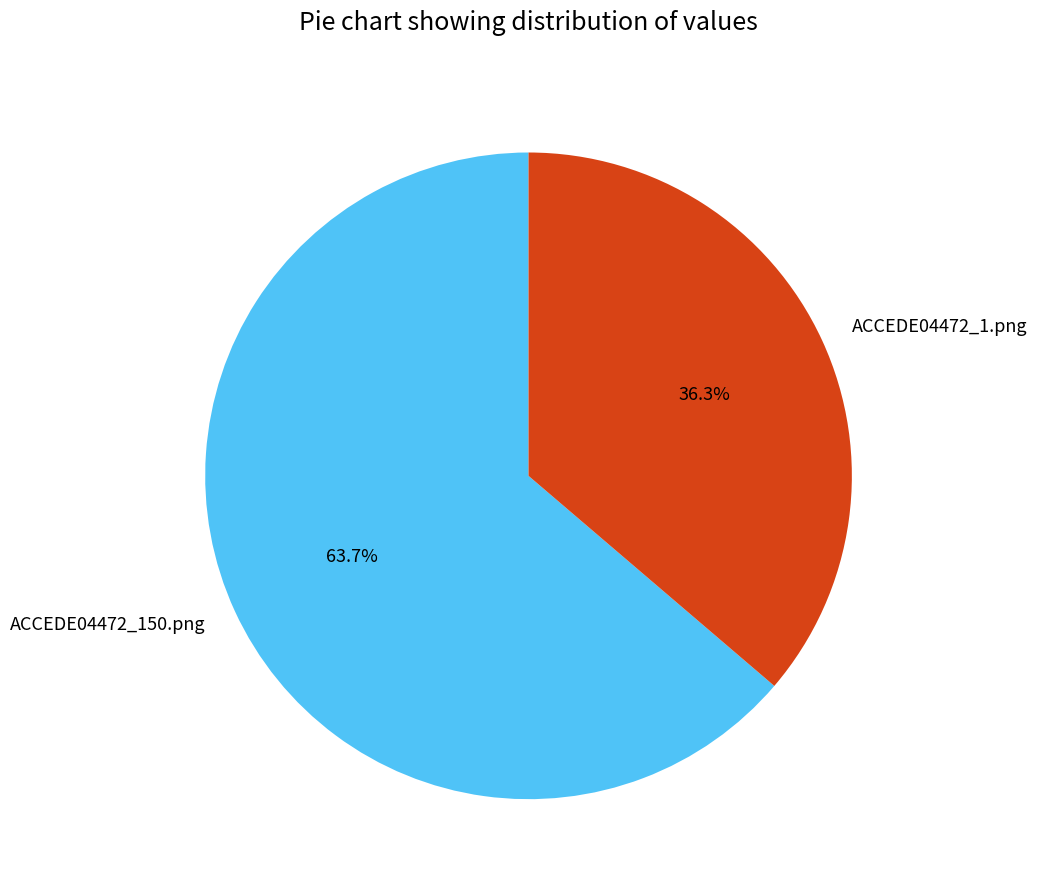

Between ACCEDE04472_150.png and ACCEDE04472_1.png, which is larger?

ACCEDE04472_150.png